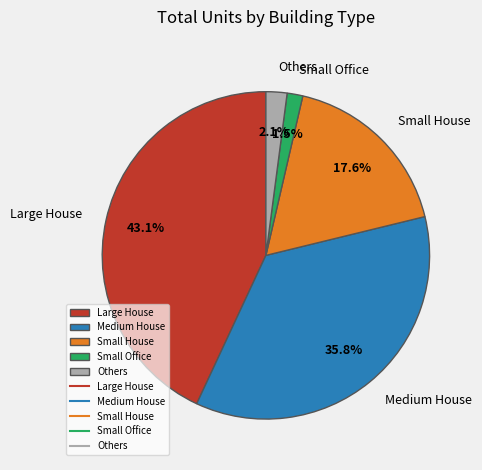

Which has a higher value, Others or Large House?

Large House